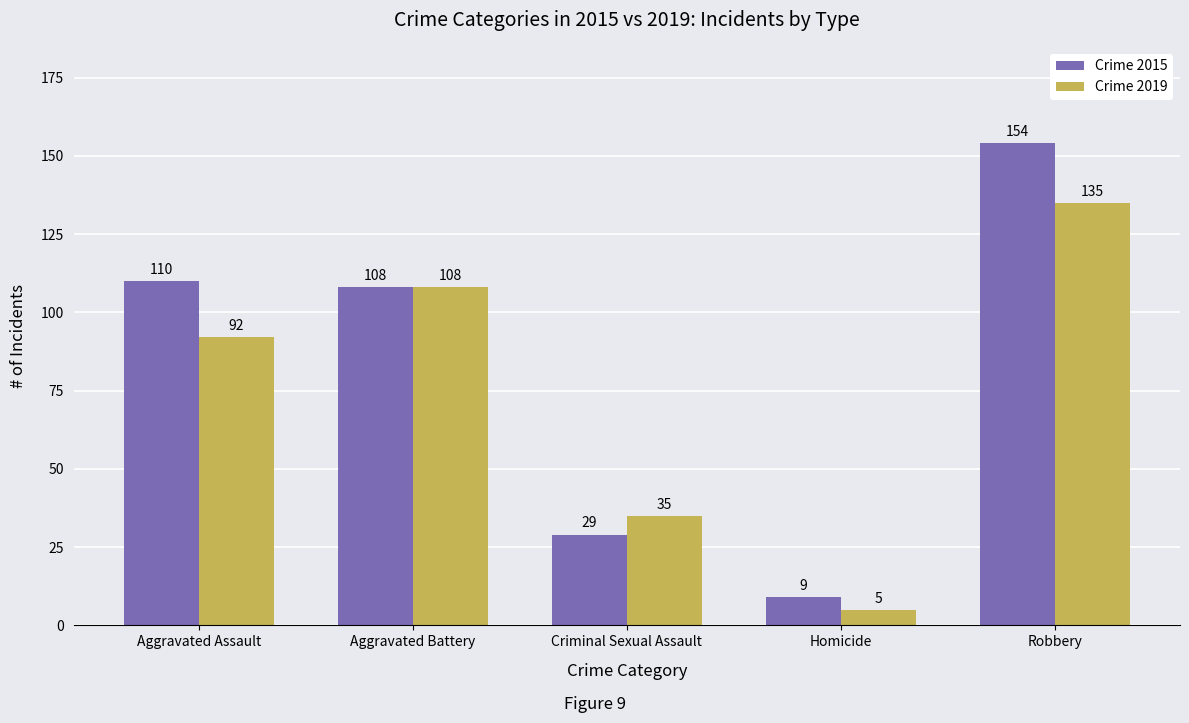

True or false: Crime 2019 has a value of 62 at Criminal Sexual Assault.

False